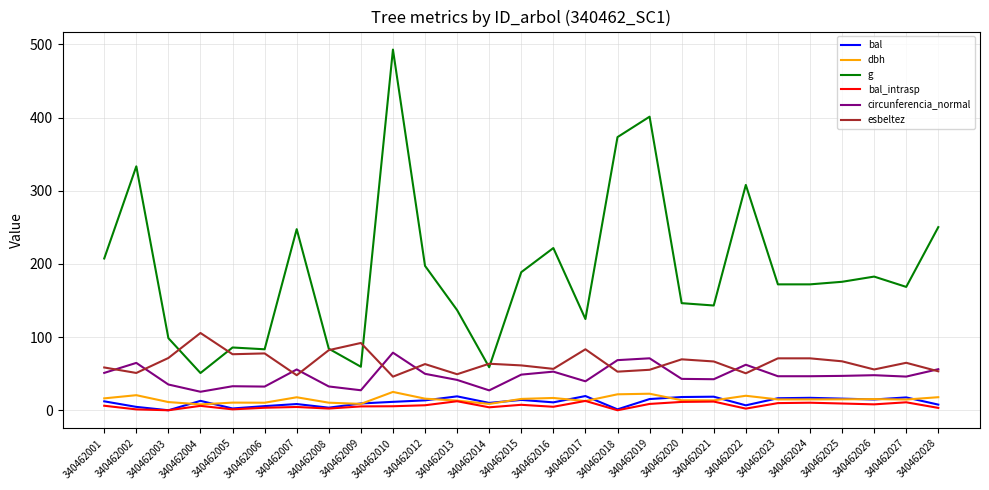

What are all the series names shown in the legend?

bal, dbh, g, bal_intrasp, circunferencia_normal, esbeltez